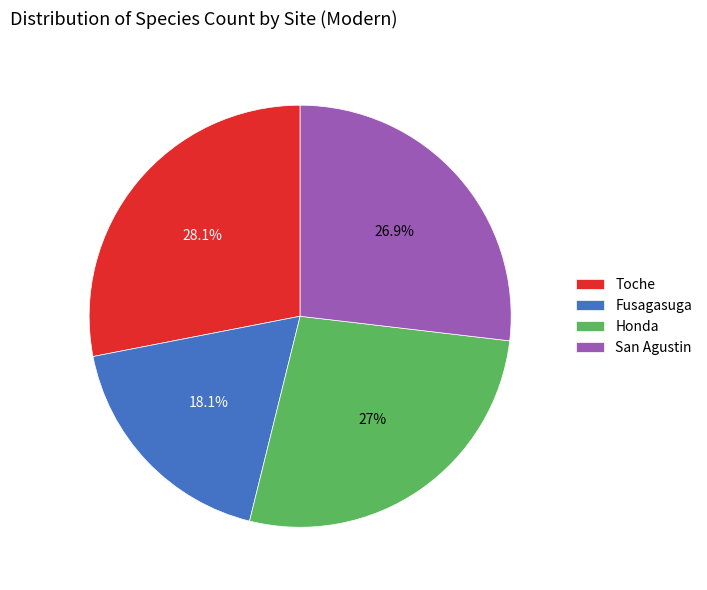

To the nearest percent, what is the difference between the largest and smallest slice percentages?

10%